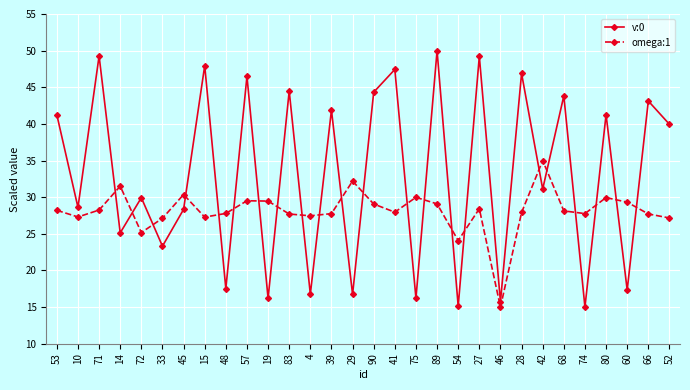

After their last crossing, which series has the higher values: v:0 or omega:1?

v:0